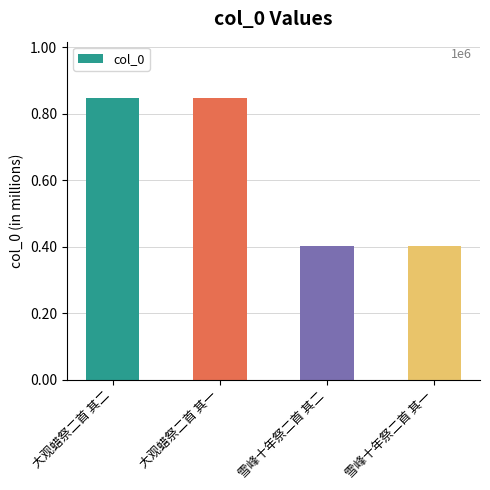

Are the bars horizontal?

No